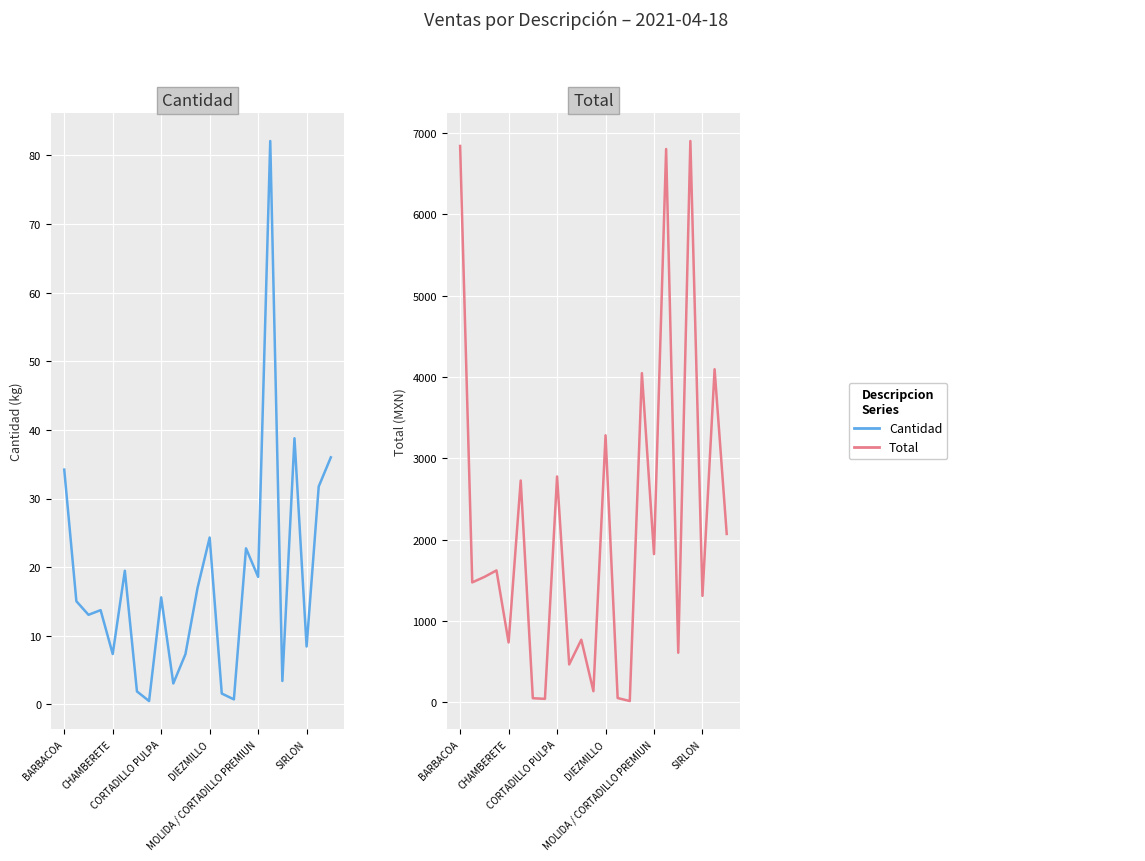

How many distinct data groups are displayed?

2